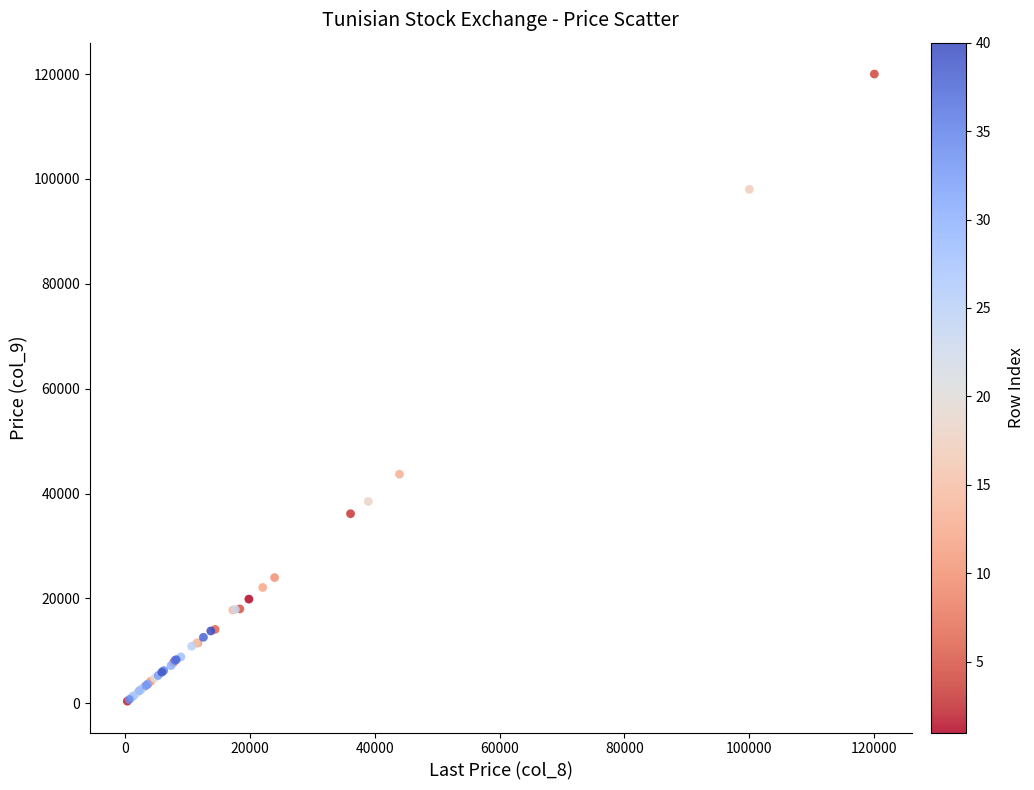

What Y value in the scatter plot is closest to 60210?

43700